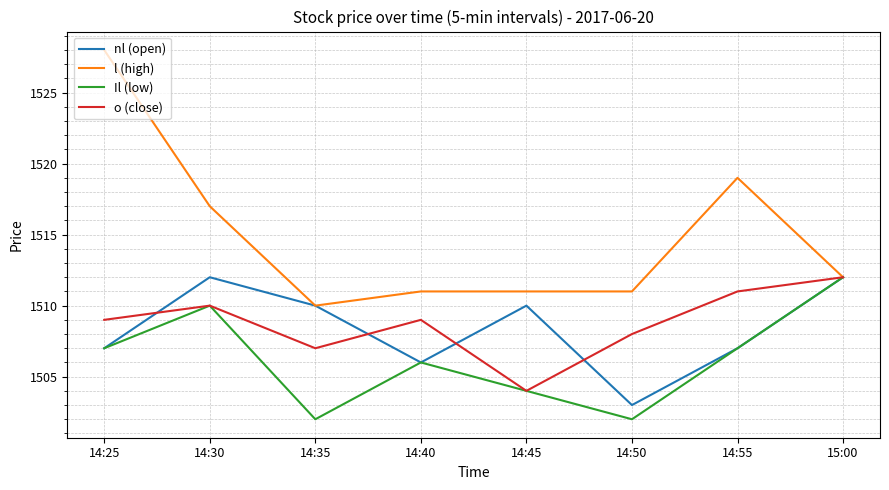

What is the total value across all series at 14:50?

6024